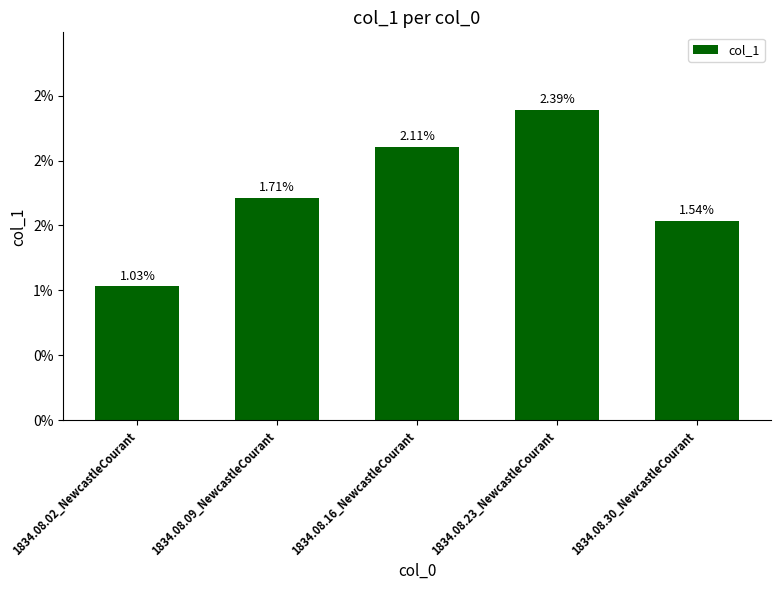

What position from the right is 1834.08.30_NewcastleCourant?

1